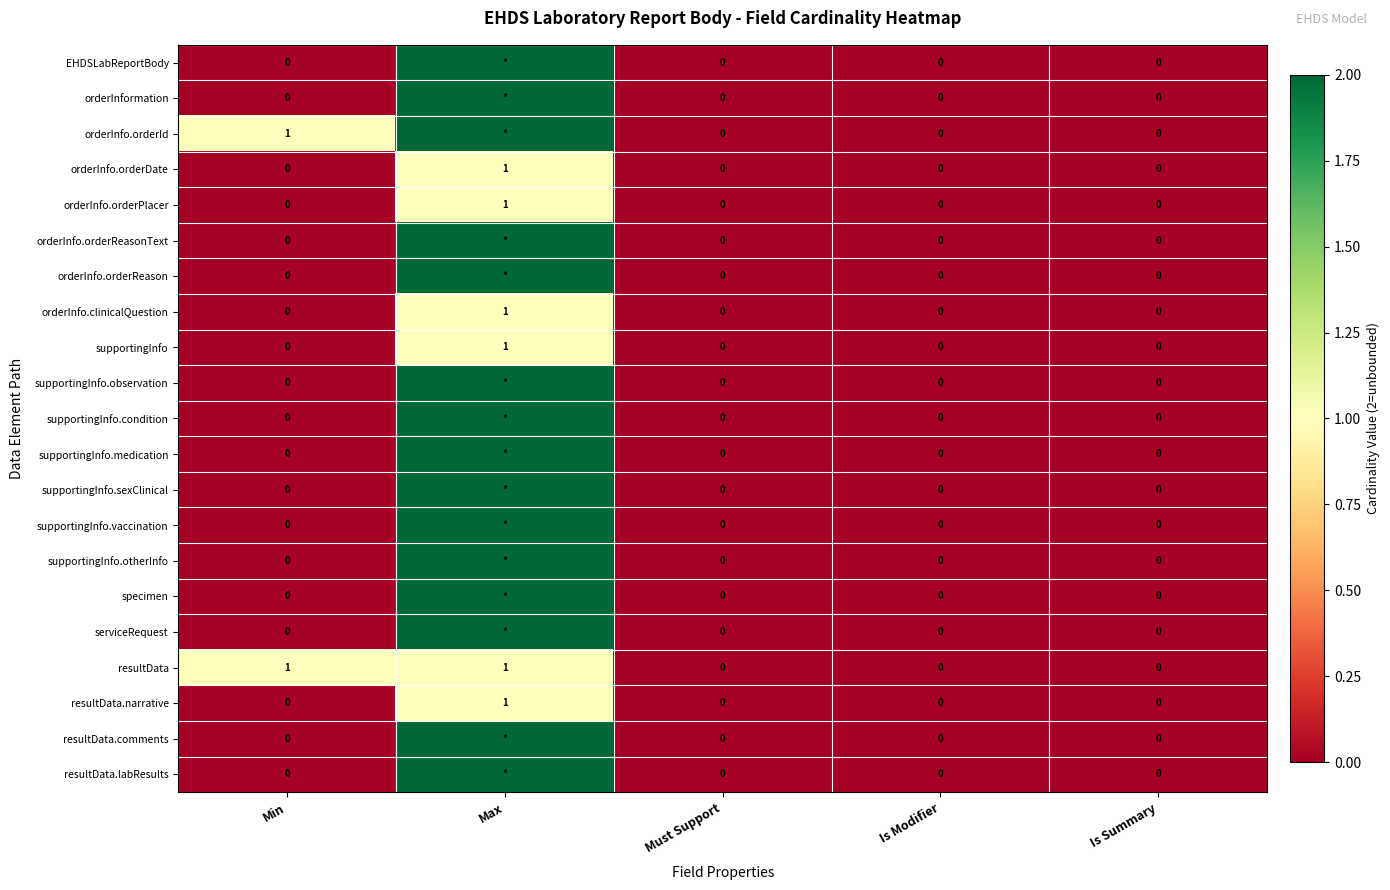

The supportingInfo.condition series shows 0 at Min. True or false?

True